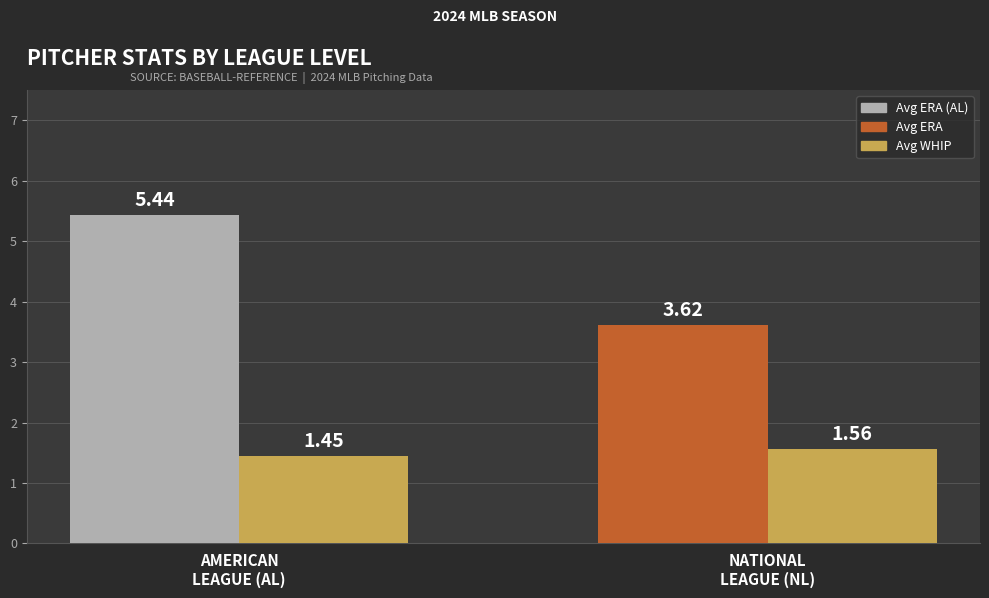

What is the total value across all series at AMERICAN
LEAGUE (AL)?

6.9